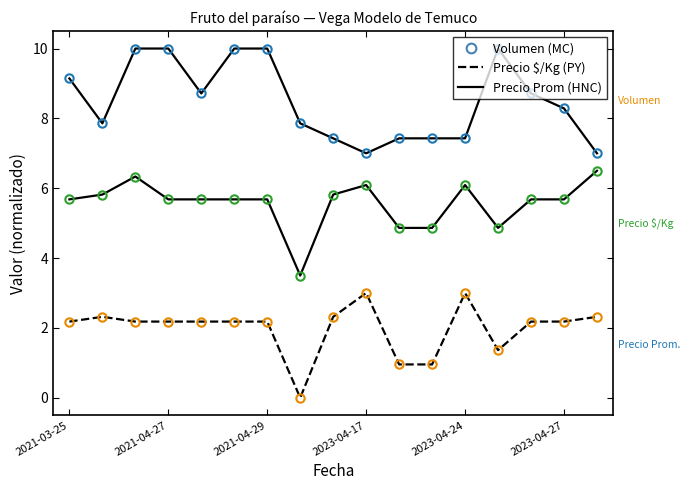

What is the maximum value shown in the chart?

10.0